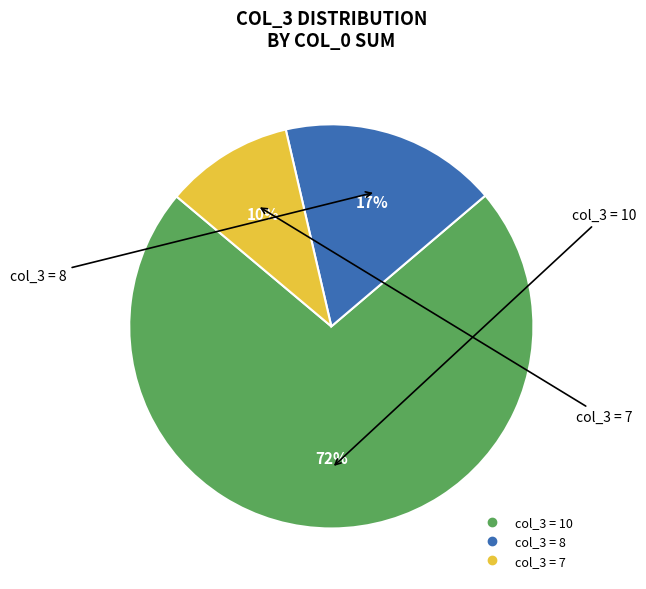

Count the number of slices in the pie.

3